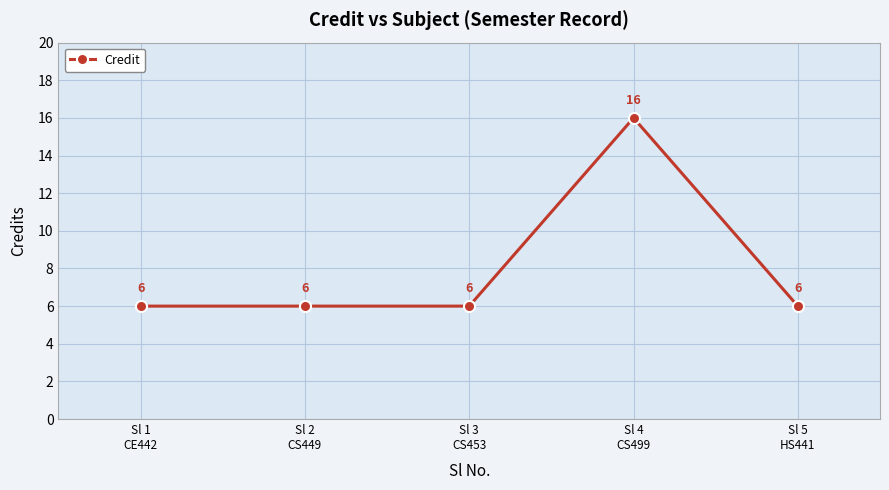

What position from the left is Sl 2
CS449?

2